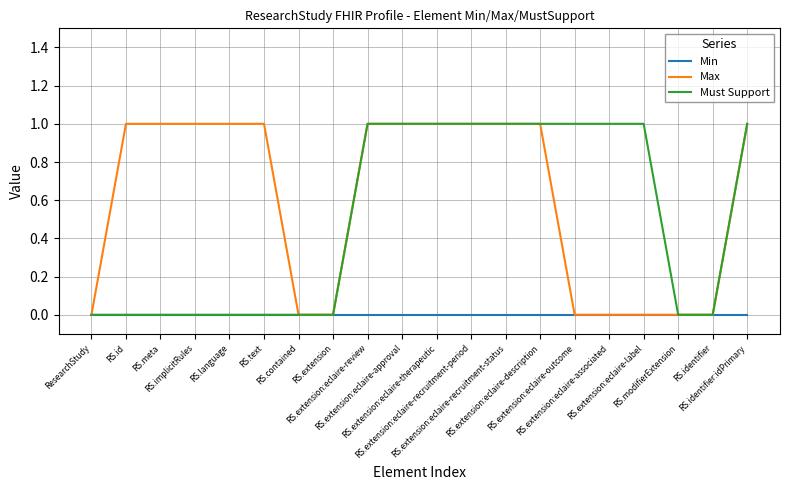

Which series has the largest total across all categories?

Max